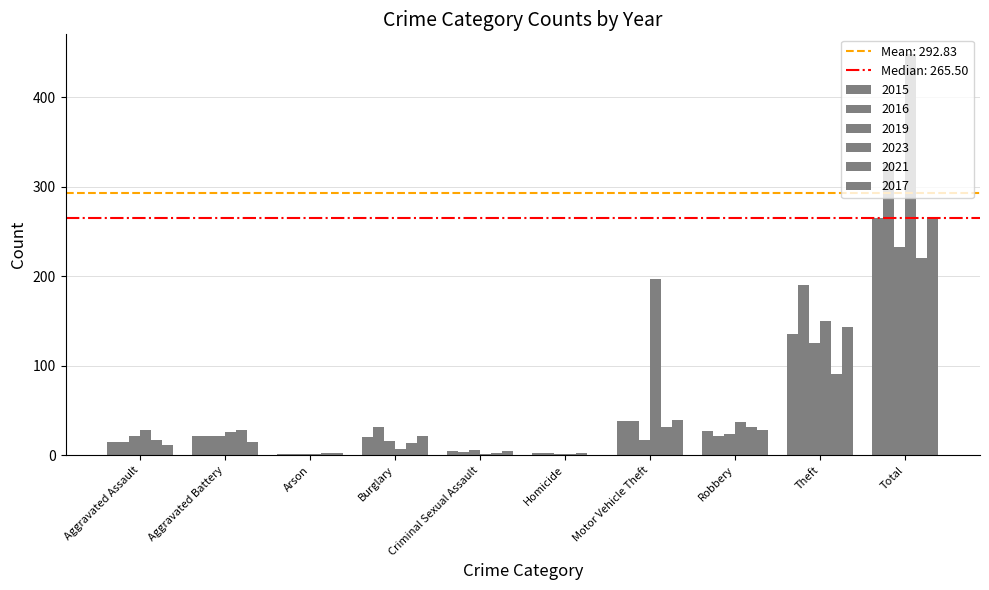

How many categories are shown in the chart?

10